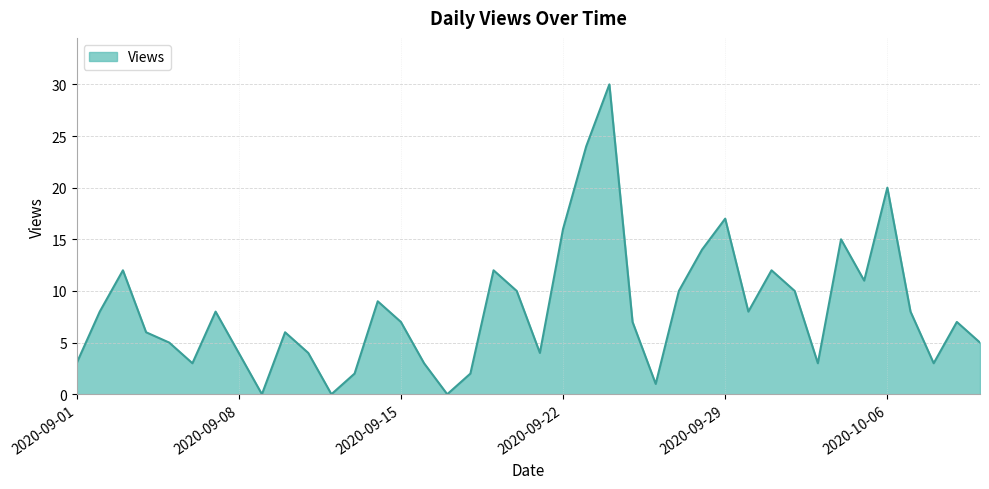

Where is the first local minimum?

2020-09-06